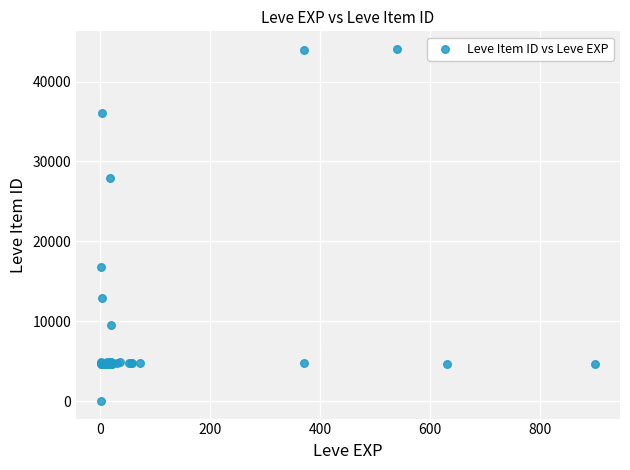

What Y value in the scatter plot is closest to 22050?

16734